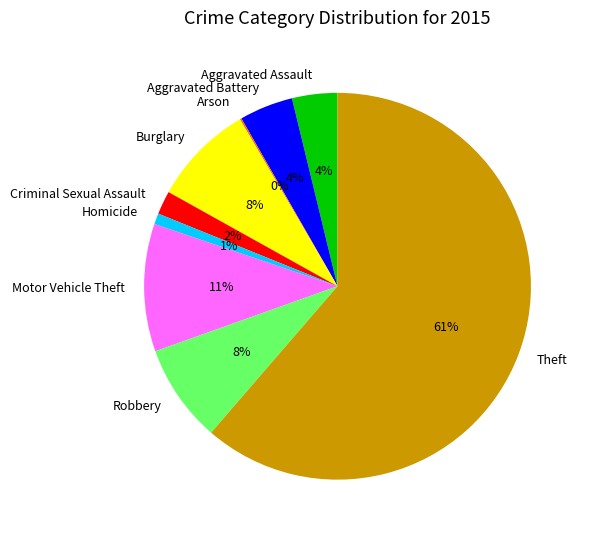

Which has a higher value, Robbery or Motor Vehicle Theft?

Motor Vehicle Theft